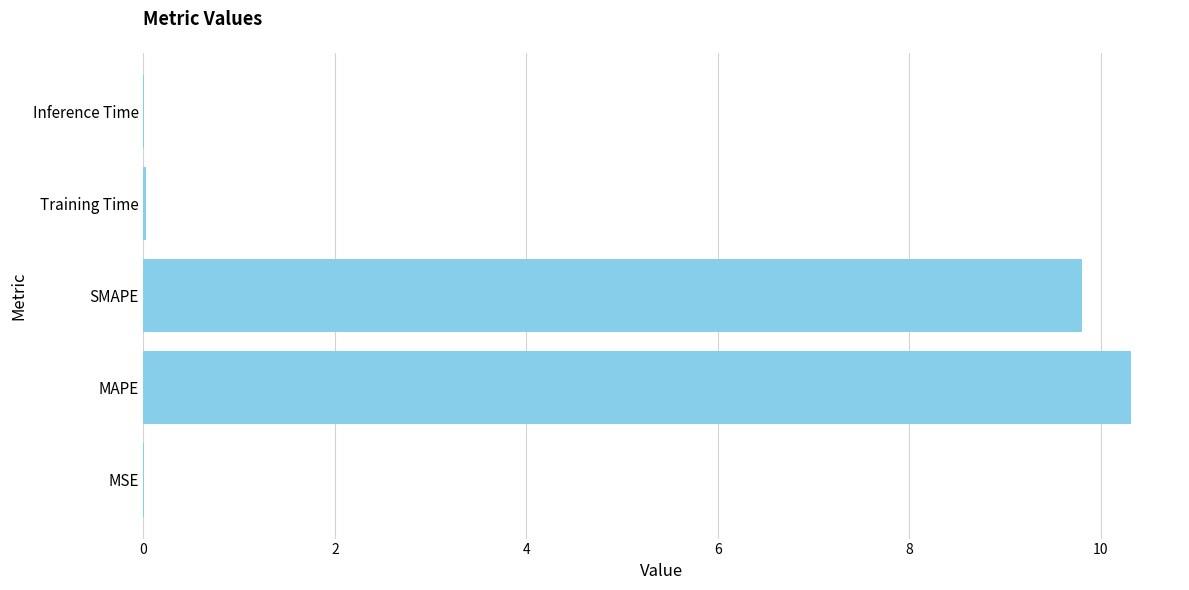

Is it true that the value at MAPE is 16.2?

False